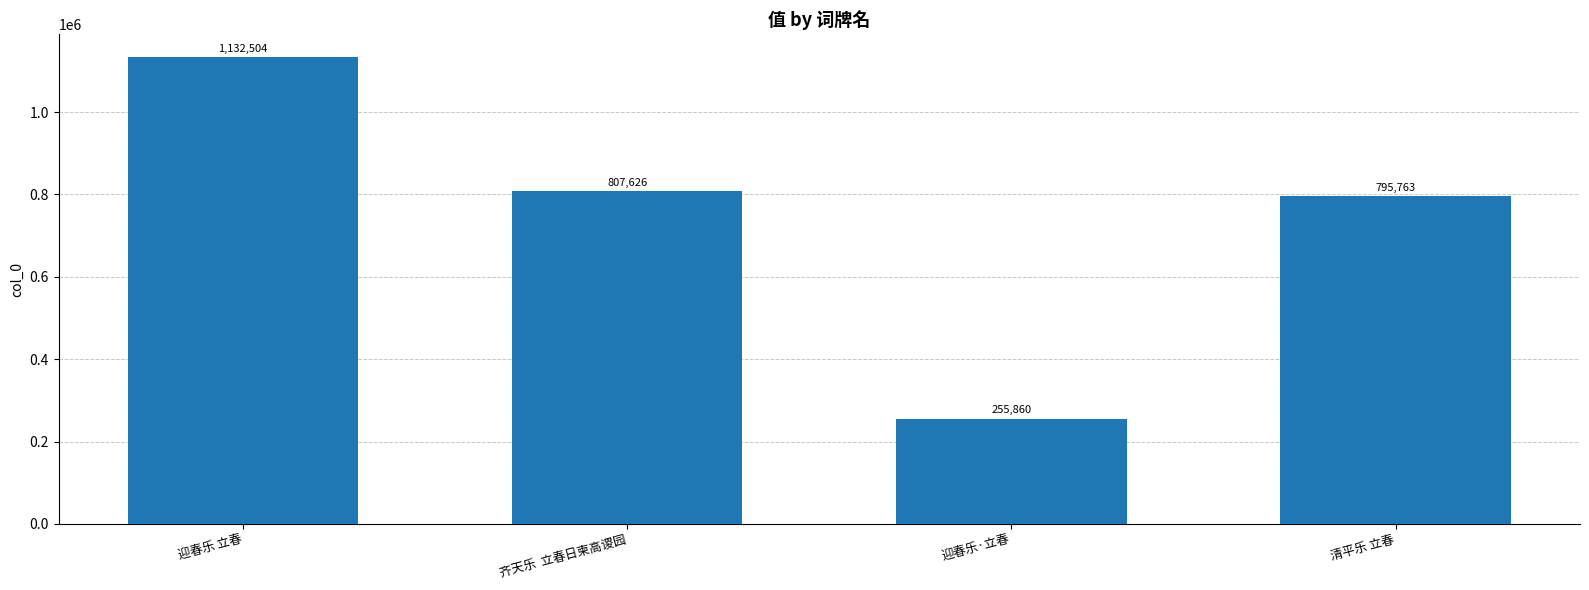

At which label does the data first exceed 807626?

迎春乐 立春